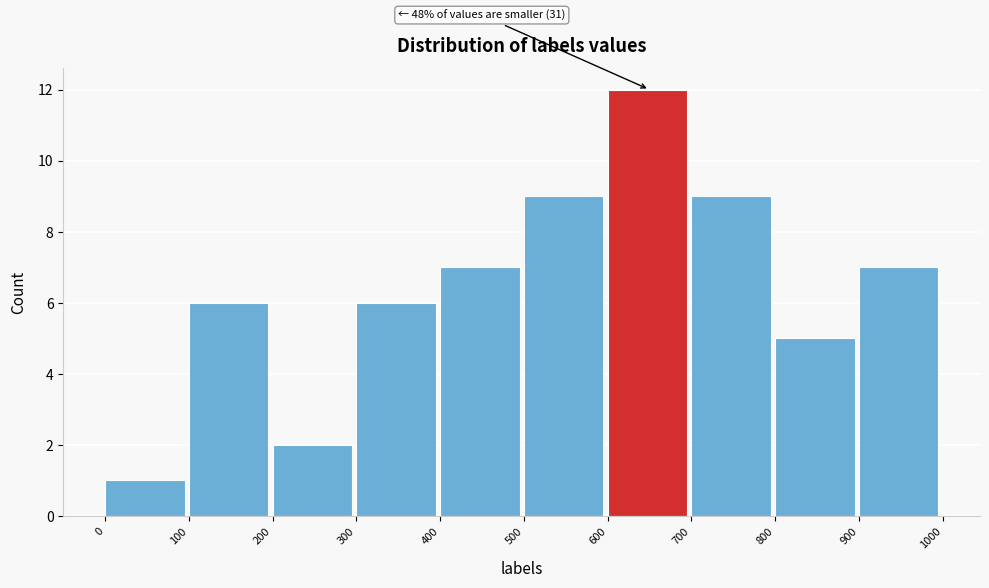

Which range on the x-axis has the tallest bar?

600 to 700